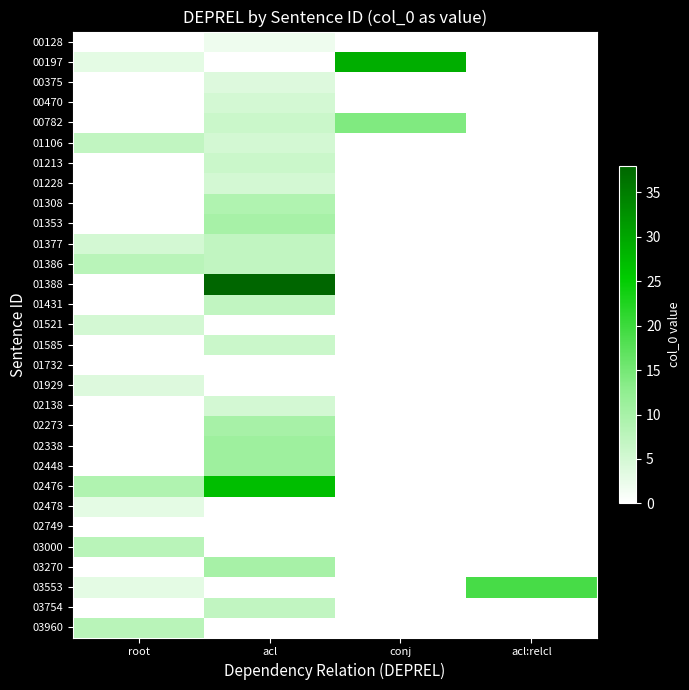

Between root and conj, which series saw the biggest shift?

00197